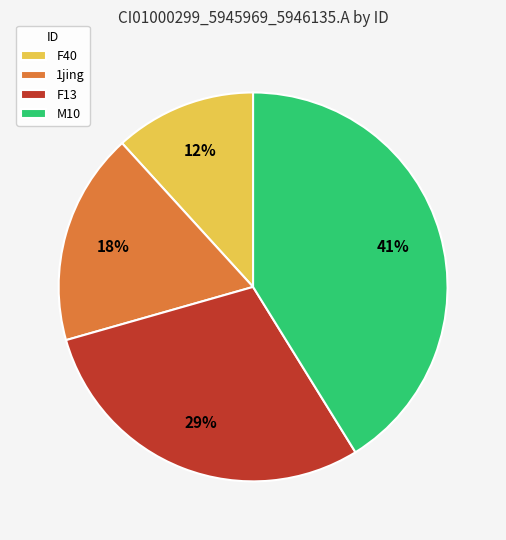

True or false: M10 accounts for 41% of the total.

True